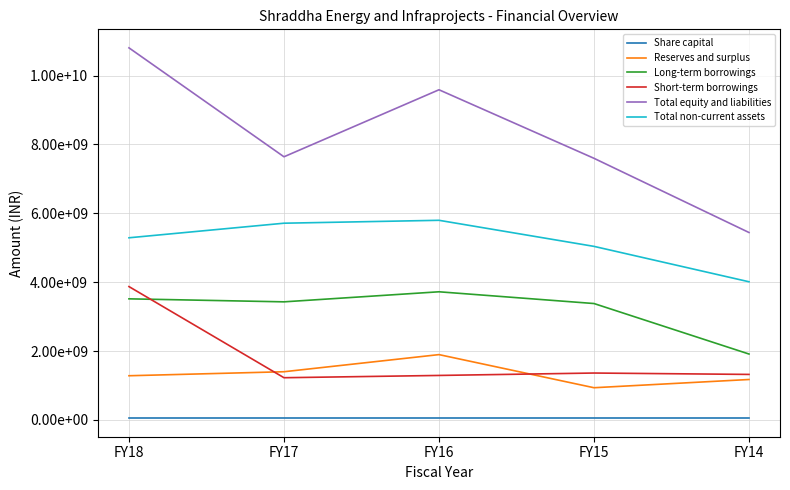

Does the chart display data point markers on the line(s)?

No